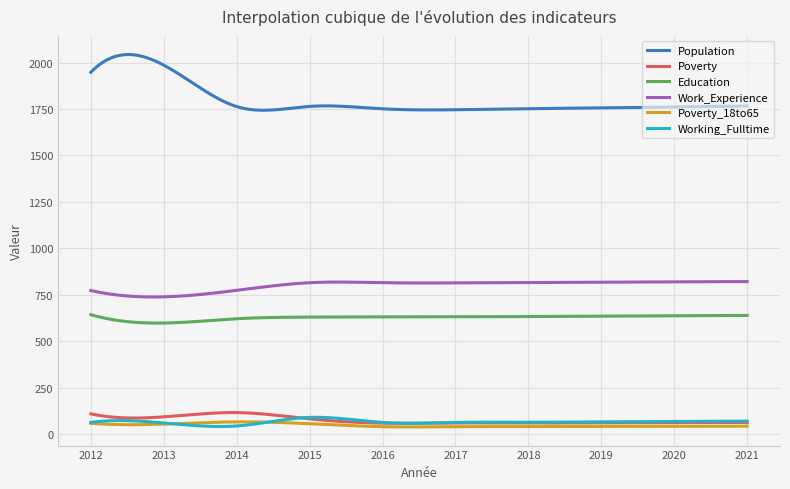

Which series has the largest total across all categories?

Population